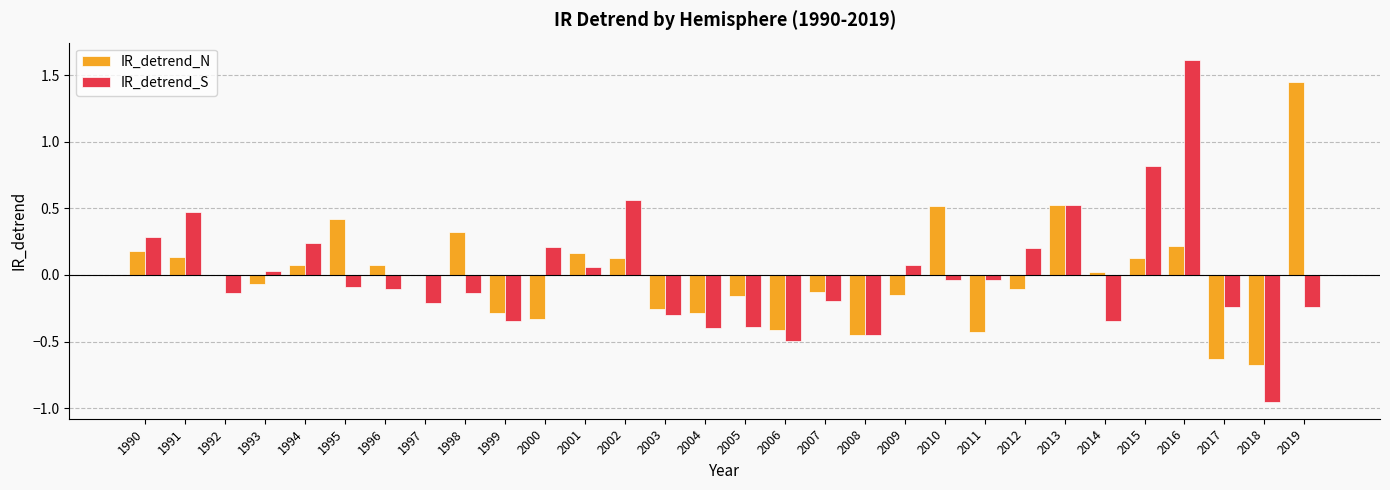

Is it true that IR_detrend_S equals 0.1 at 2001?

True